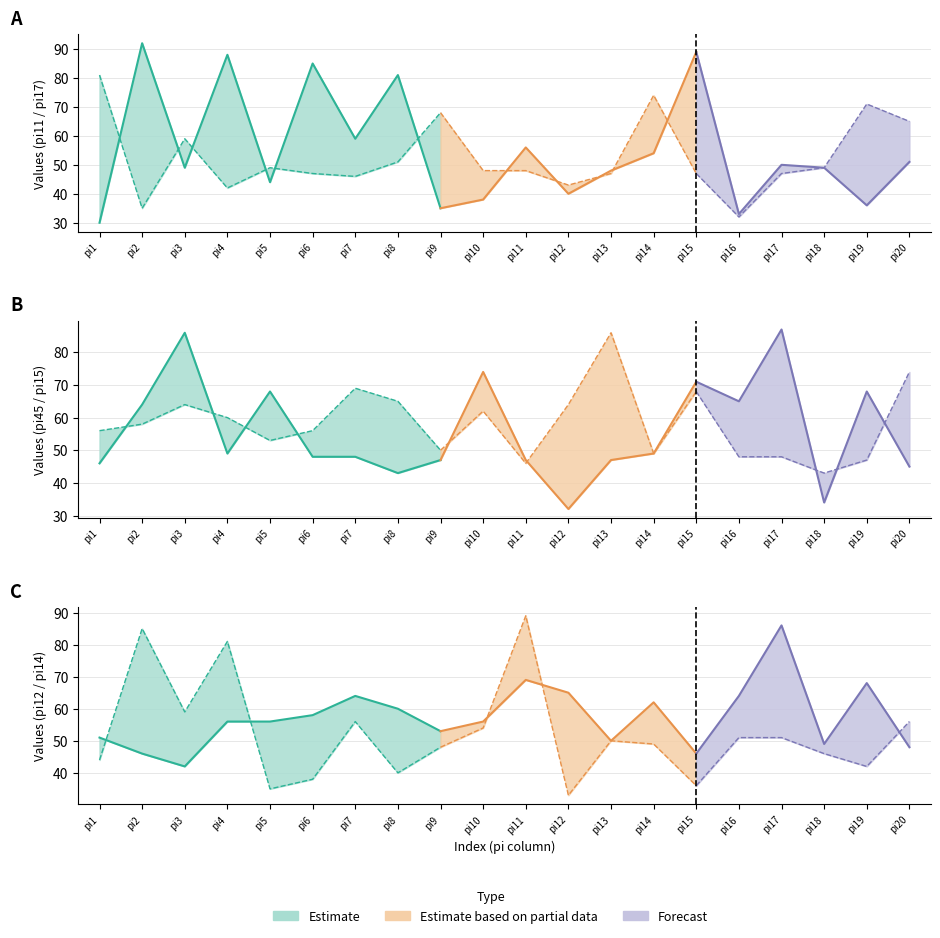

At which label is pi14 closest to 61?

pi3